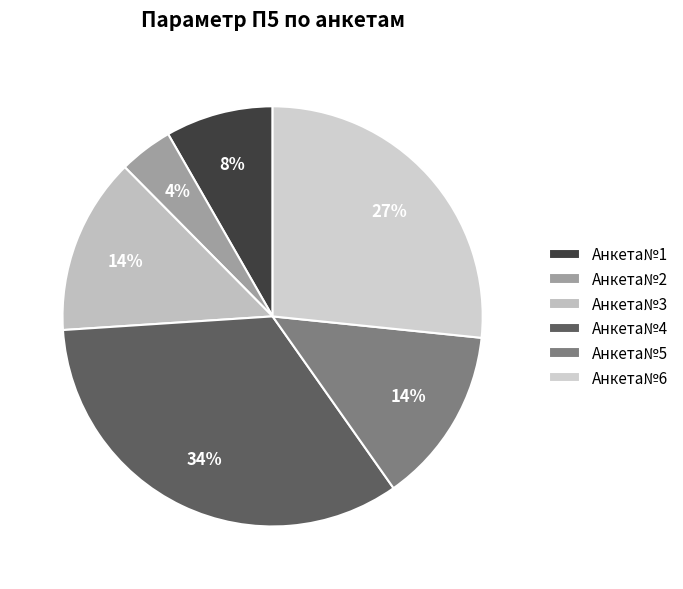

How many slices are in this pie chart?

6